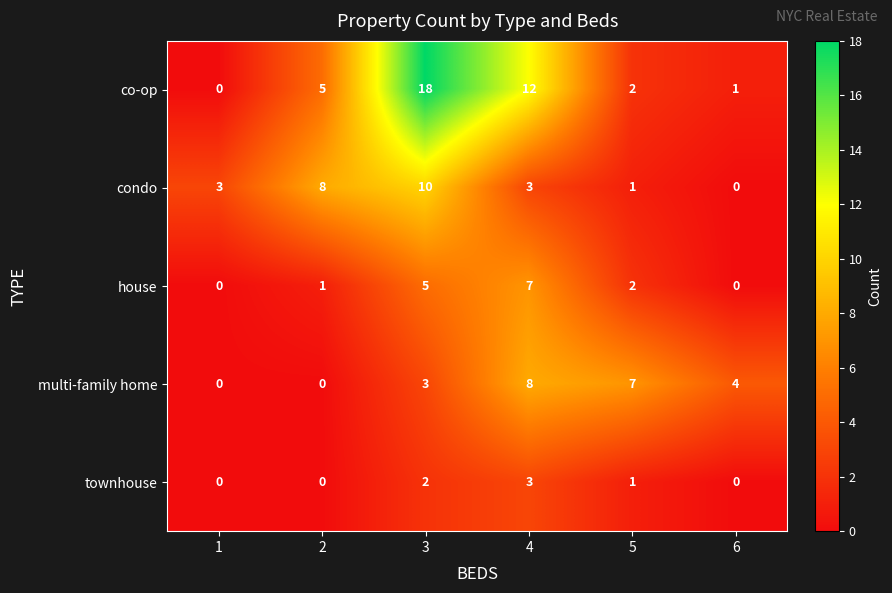

Reading right to left, transcribe all the data shown in this chart.

co-op: 1	2	12	18	5	0
condo: 0	1	3	10	8	3
house: 0	2	7	5	1	0
multi-family home: 4	7	8	3	0	0
townhouse: 0	1	3	2	0	0